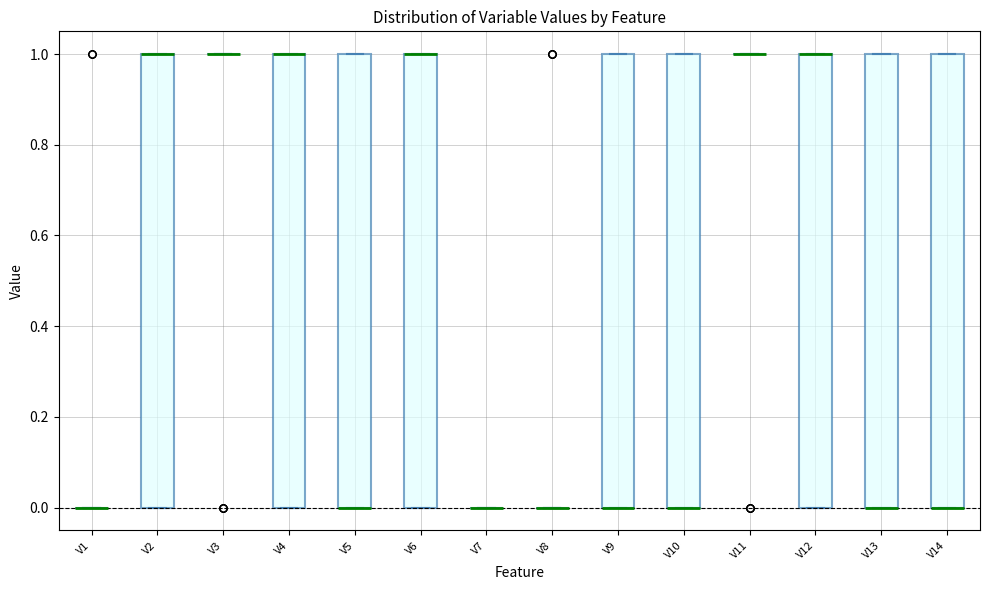

Reading left to right, transcribe this box plot: for each box, give where its median line is, the range the box spans, and where its two whiskers end, as read against the y-axis. The values are not printed on the chart, so give them approximately, as read against the axis.

V1: box collapsed to a line at 0, whiskers 0 to 0
V2: median 1 (drawn on the box's upper edge), box 0 to 1, whiskers 0 to 1
V3: box collapsed to a line at 1, whiskers 1 to 1
V4: median 1 (drawn on the box's upper edge), box 0 to 1, whiskers 0 to 1
V5: median 0 (drawn on the box's lower edge), box 0 to 1, whiskers 0 to 1
V6: median 1 (drawn on the box's upper edge), box 0 to 1, whiskers 0 to 1
V7: box collapsed to a line at 0, whiskers 0 to 0
V8: box collapsed to a line at 0, whiskers 0 to 0
V9: median 0 (drawn on the box's lower edge), box 0 to 1, whiskers 0 to 1
V10: median 0 (drawn on the box's lower edge), box 0 to 1, whiskers 0 to 1
V11: box collapsed to a line at 1, whiskers 1 to 1
V12: median 1 (drawn on the box's upper edge), box 0 to 1, whiskers 0 to 1
V13: median 0 (drawn on the box's lower edge), box 0 to 1, whiskers 0 to 1
V14: median 0 (drawn on the box's lower edge), box 0 to 1, whiskers 0 to 1